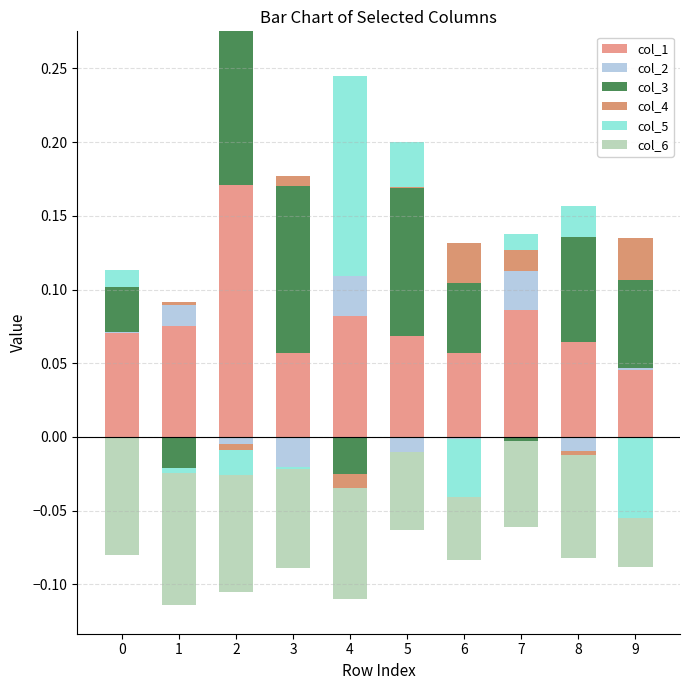

How many bars are there in total?

60